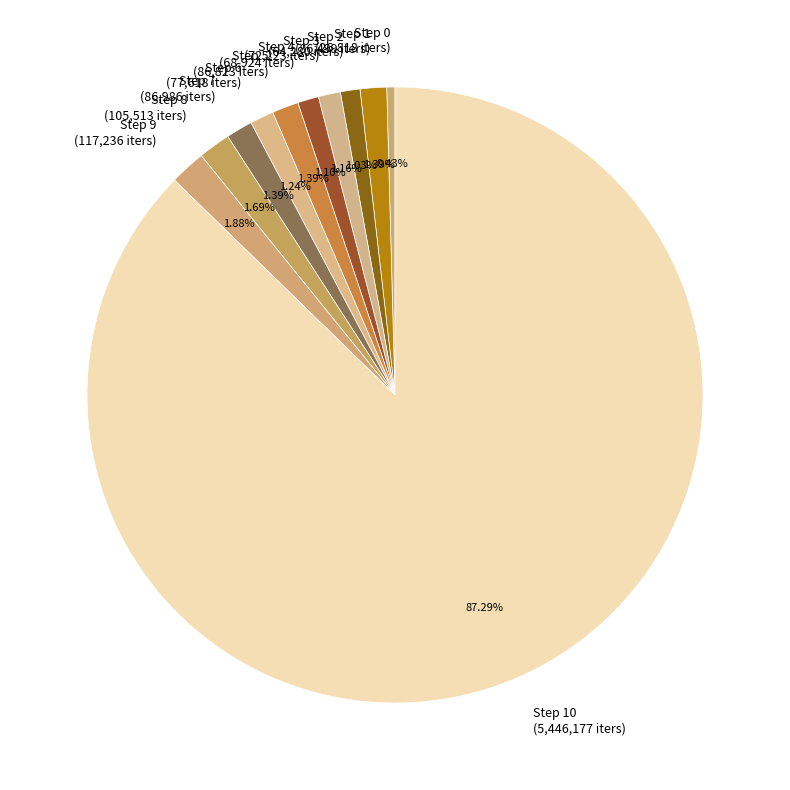

Is the sum of Step 1 and Step 2 greater than half?

No